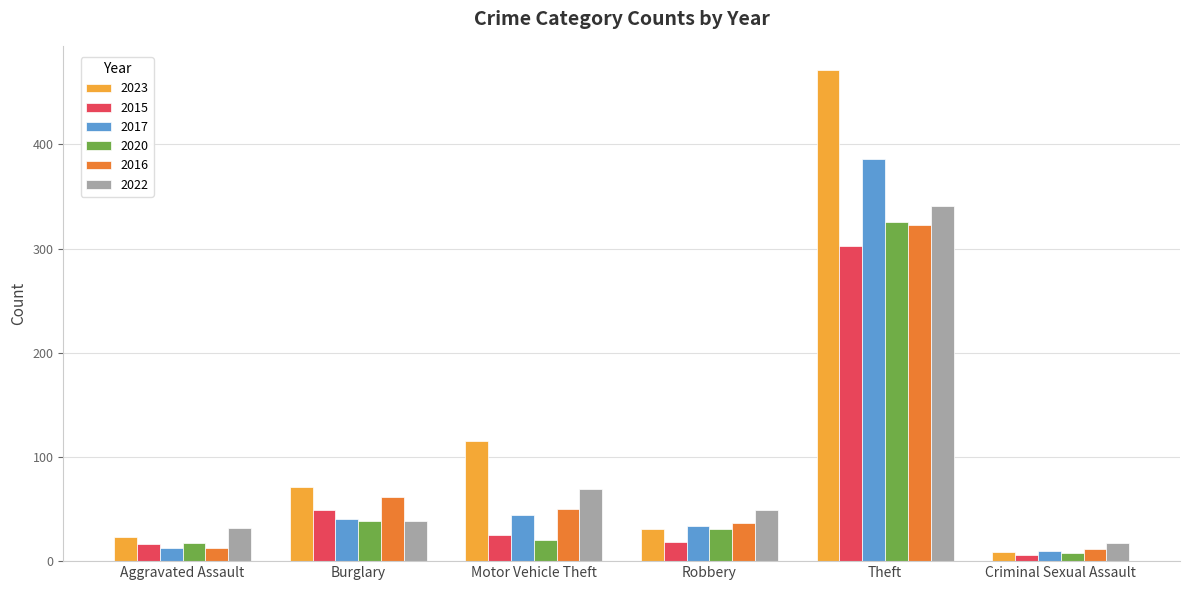

At which category does the chart reach its peak across all series?

Theft